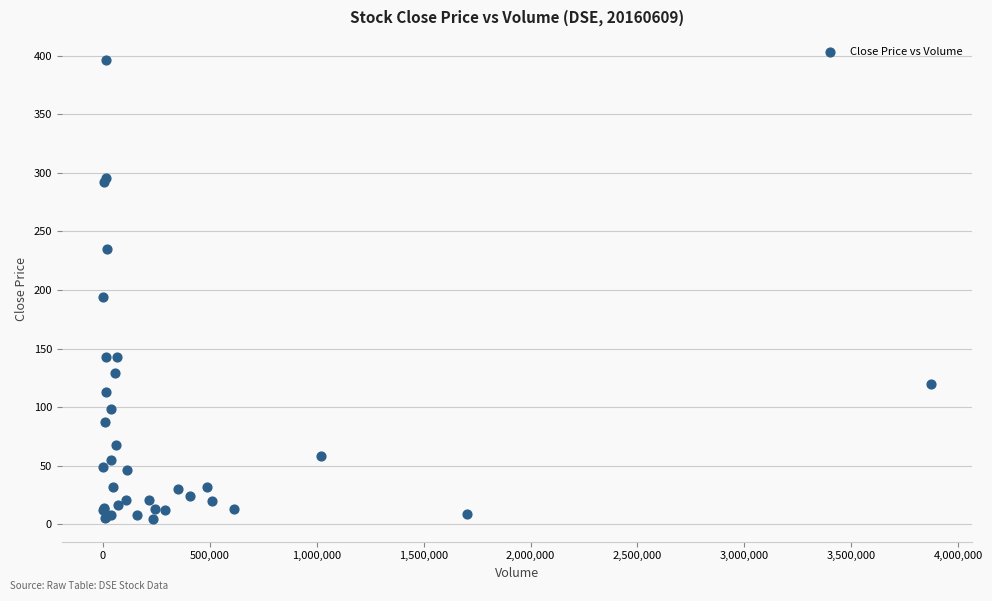

What Y value in the scatter plot is closest to 200?

193.6